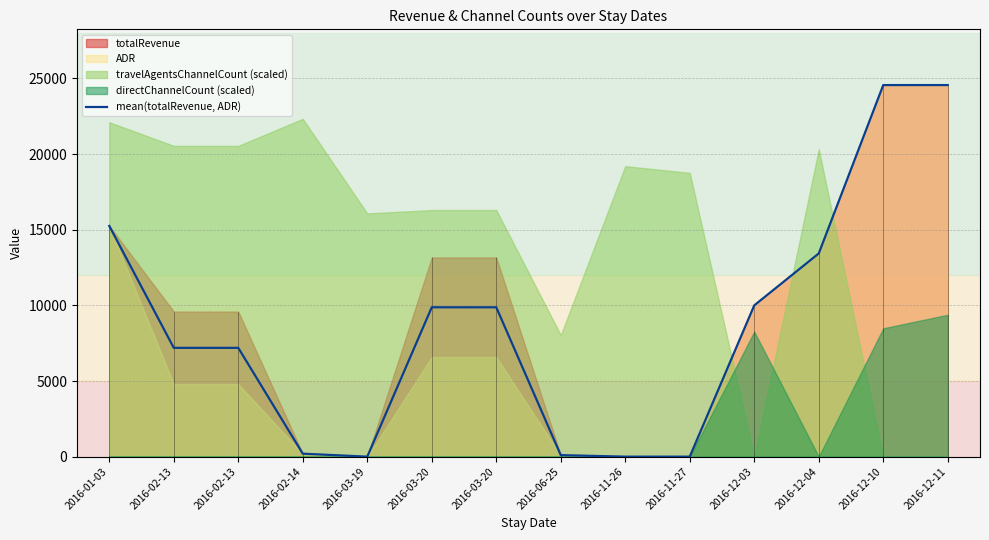

What is the approximate value at 2016-02-13?

7191.7